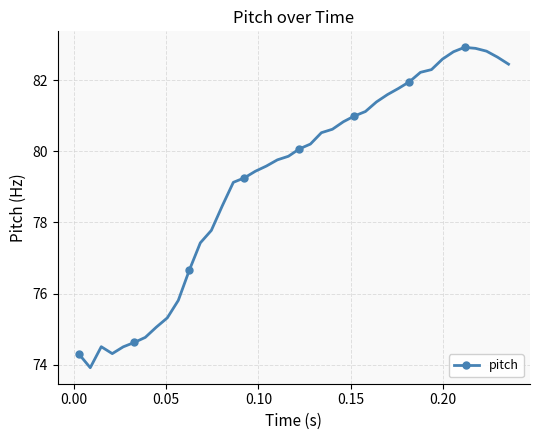

What is the greatest value displayed?

82.9